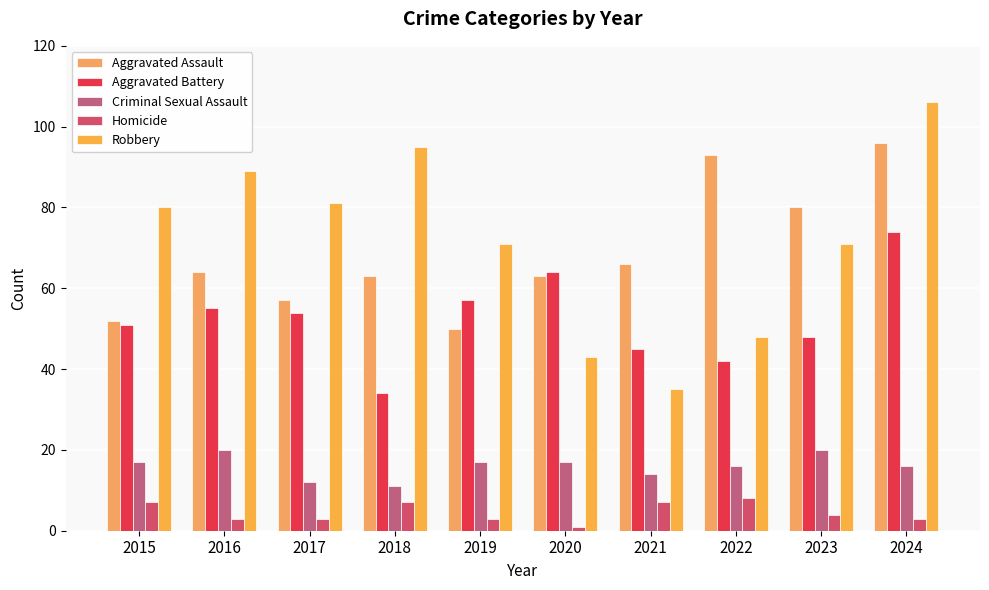

What is the total value across all series at 2023?

223